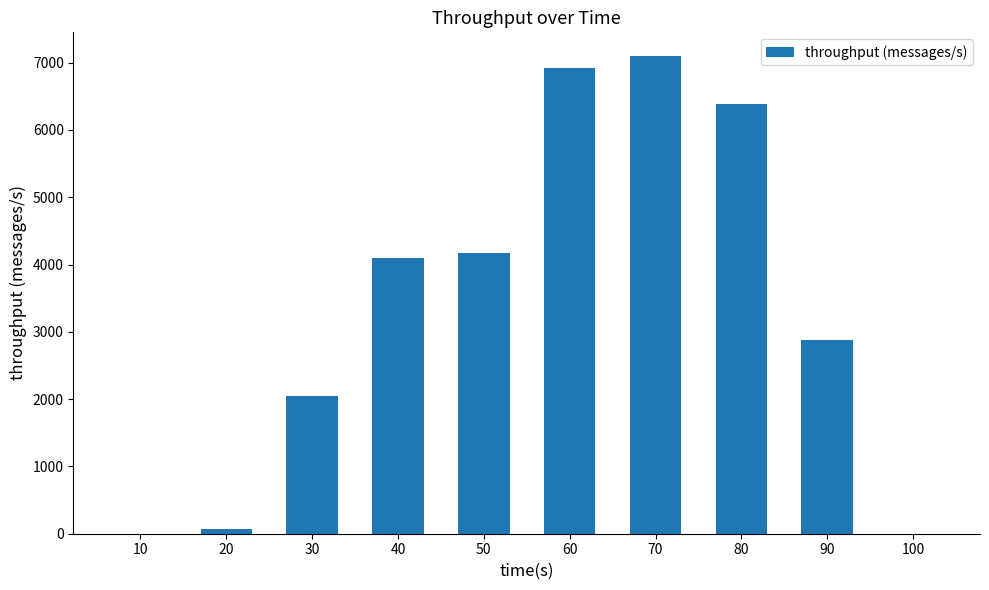

Which category has the highest value across all series?

70